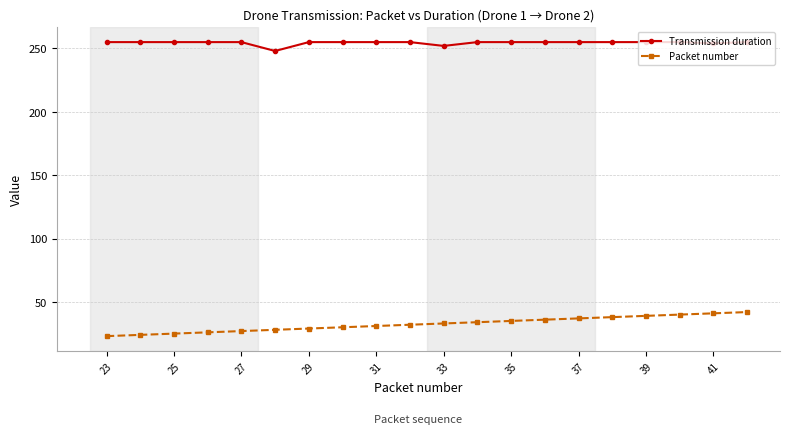

True or false: Transmission duration and Packet number cross at least once.

False